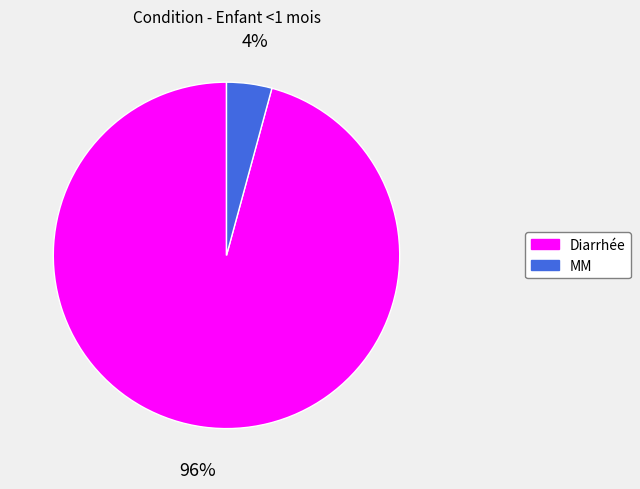

Rank the categories by value from lowest to highest.

MM, Diarrhée